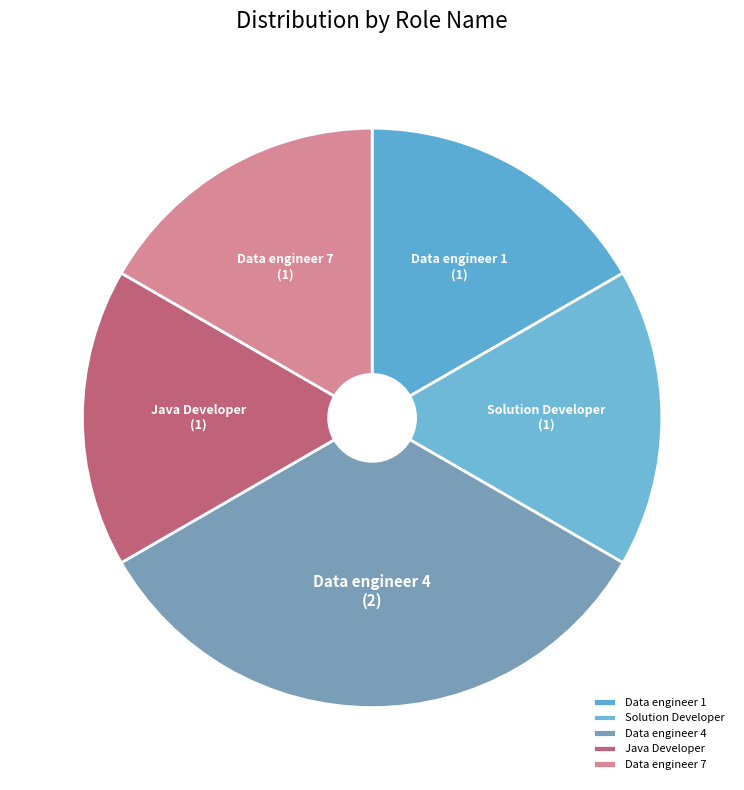

Is the sum of Java Developer and Solution Developer greater than half?

No